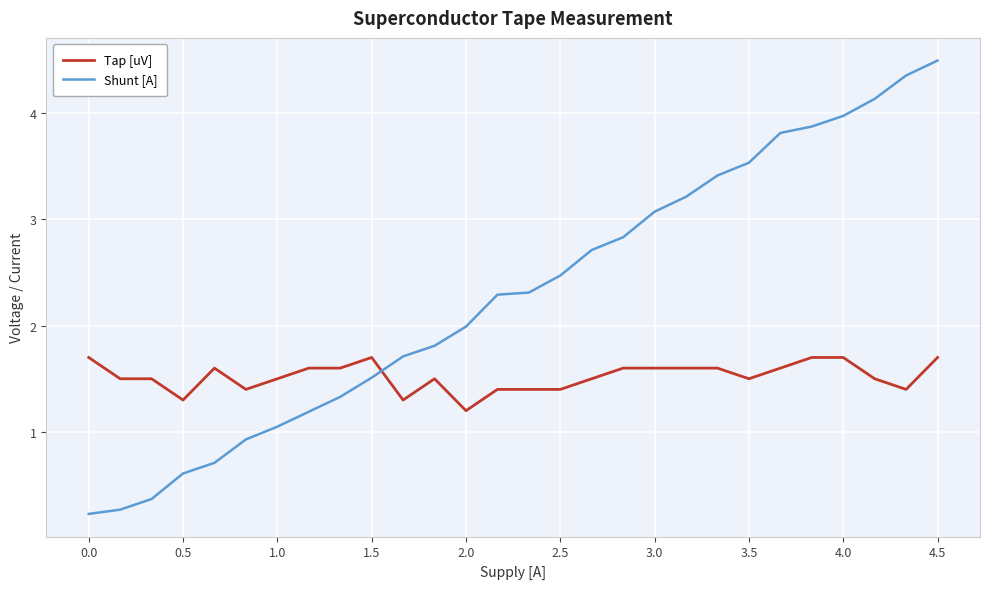

True or false: Shunt [A] and Tap [uV] cross at least once.

True